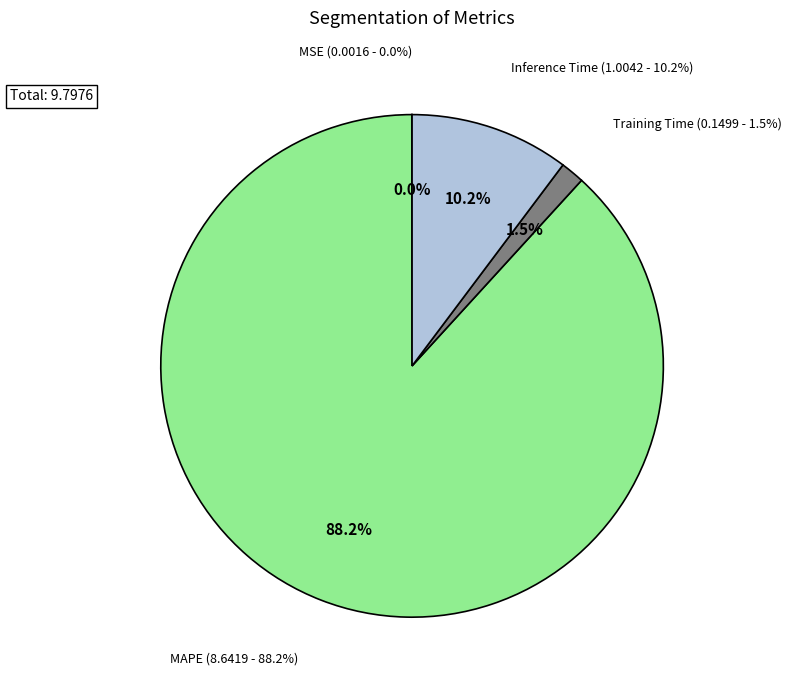

What is the largest slice in the pie chart?

MAPE